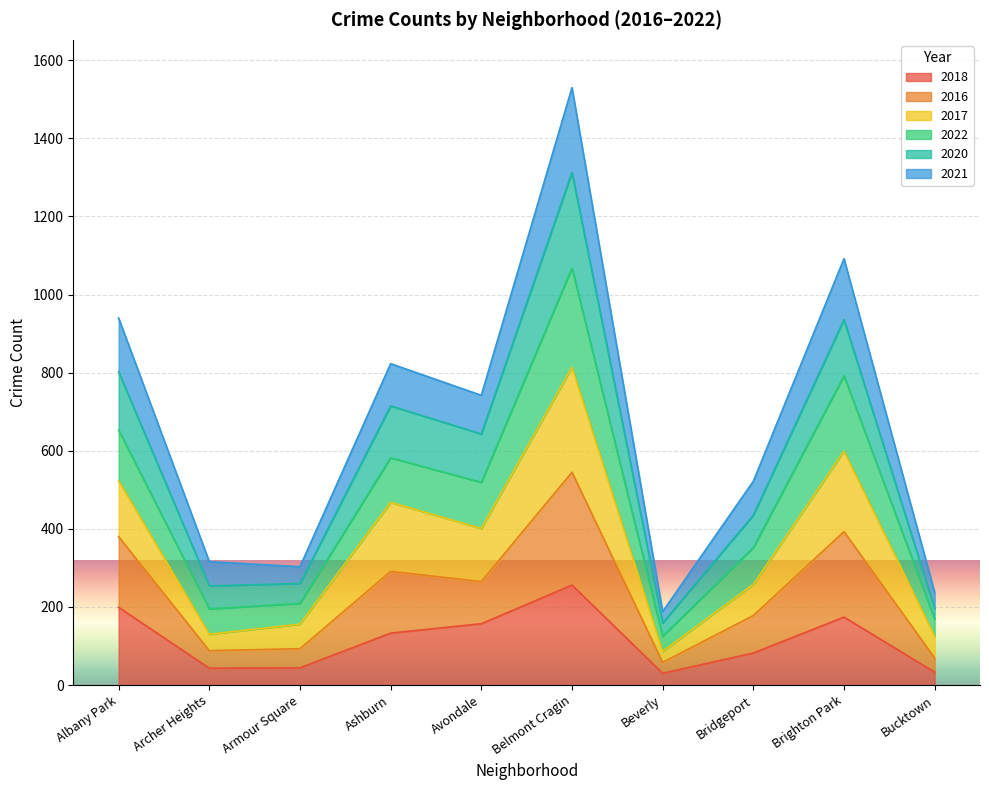

At which label does 2021 reach its minimum?

Armour Square